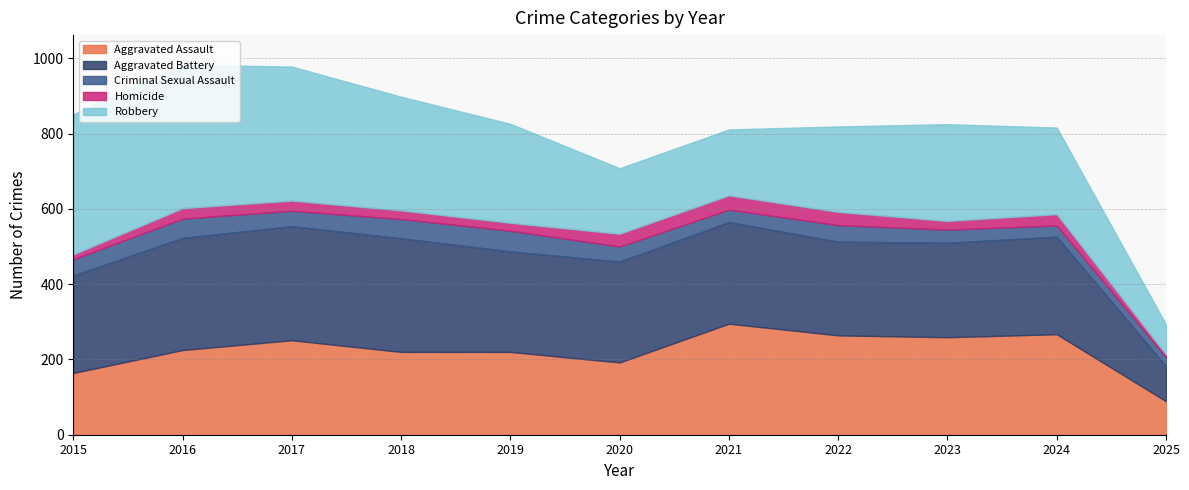

Rank the categories by Robbery value from highest to lowest.

2016, 2015, 2017, 2018, 2019, 2023, 2024, 2022, 2021, 2020, 2025